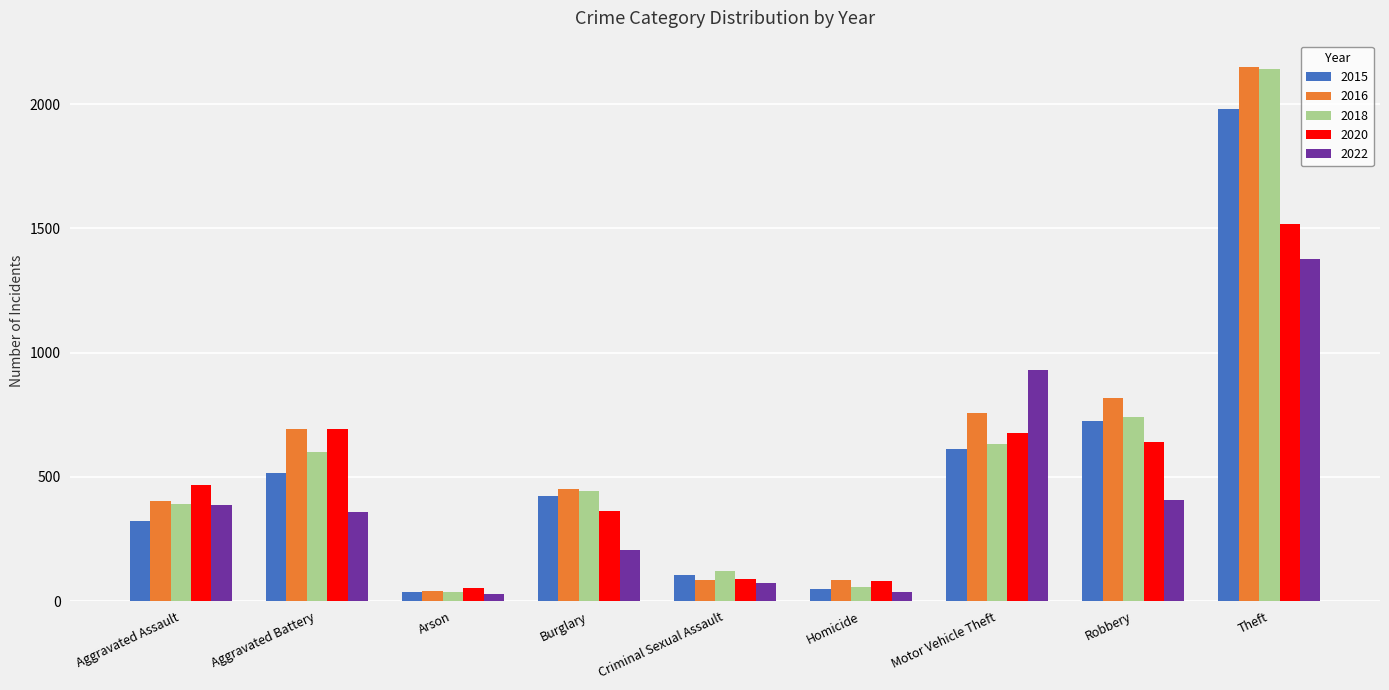

At how many categories does at least one series exceed 716?

3